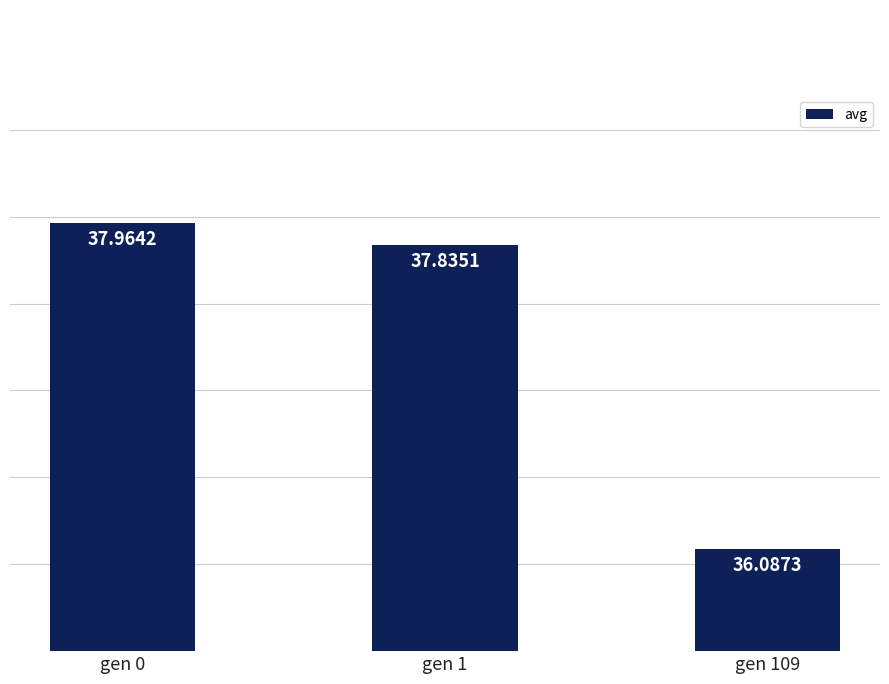

Rank the categories by value from highest to lowest.

gen 0, gen 1, gen 109